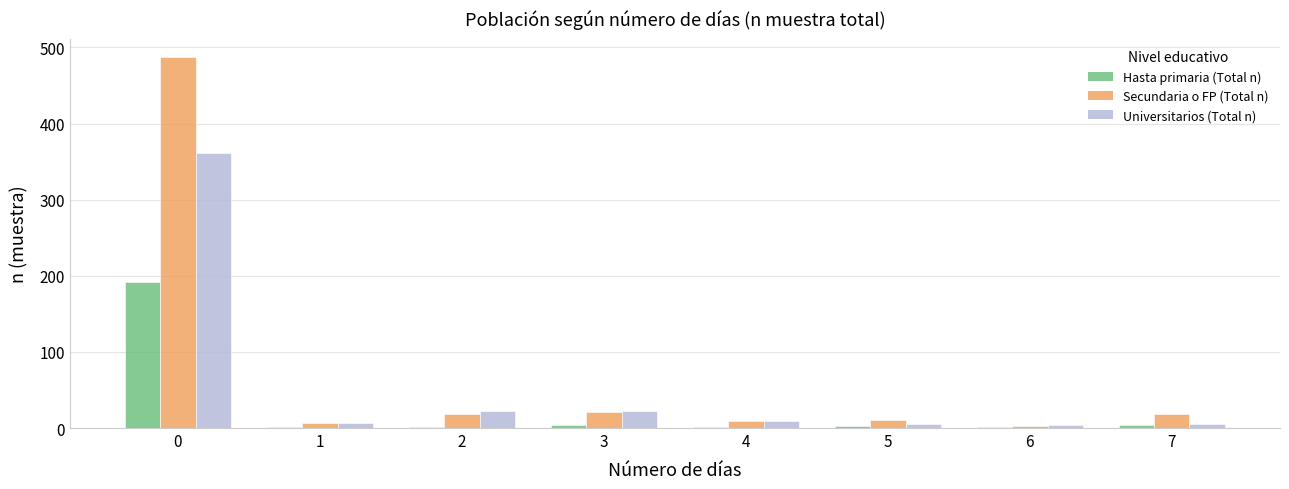

List the series in order of their peak value, lowest first.

Hasta primaria (Total n), Universitarios (Total n), Secundaria o FP (Total n)